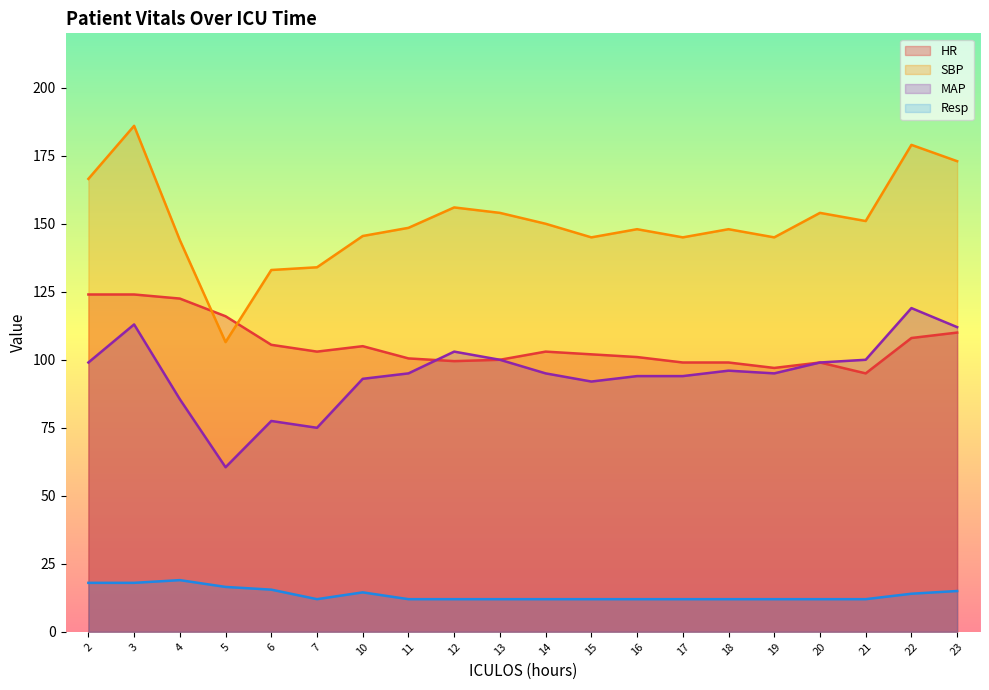

What is the greatest value displayed?

186.0